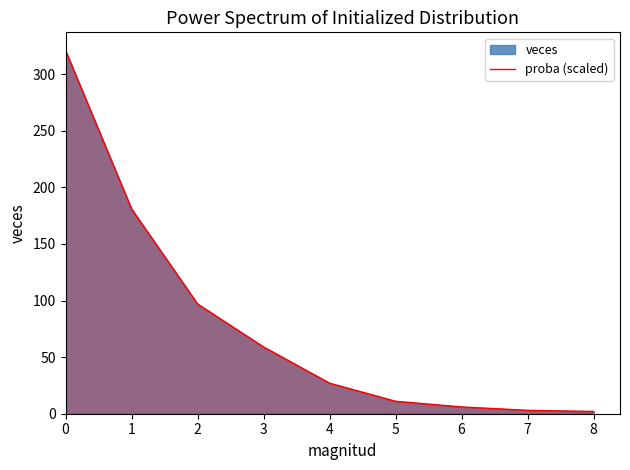

What is the difference between the maximum and minimum values?

319.0